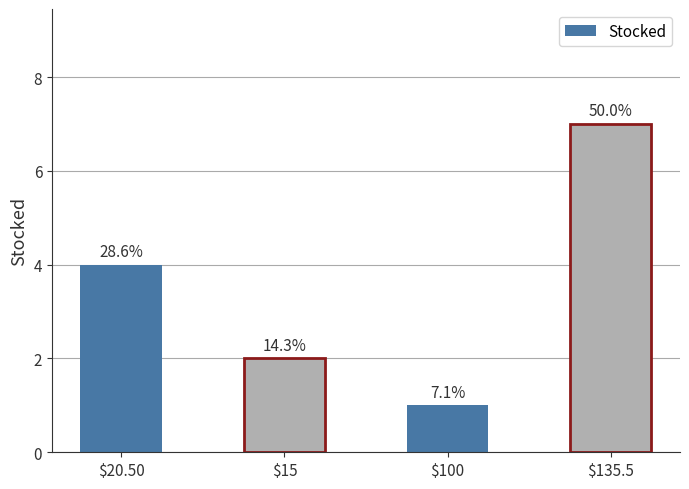

At which label does the data first exceed 4?

$135.5